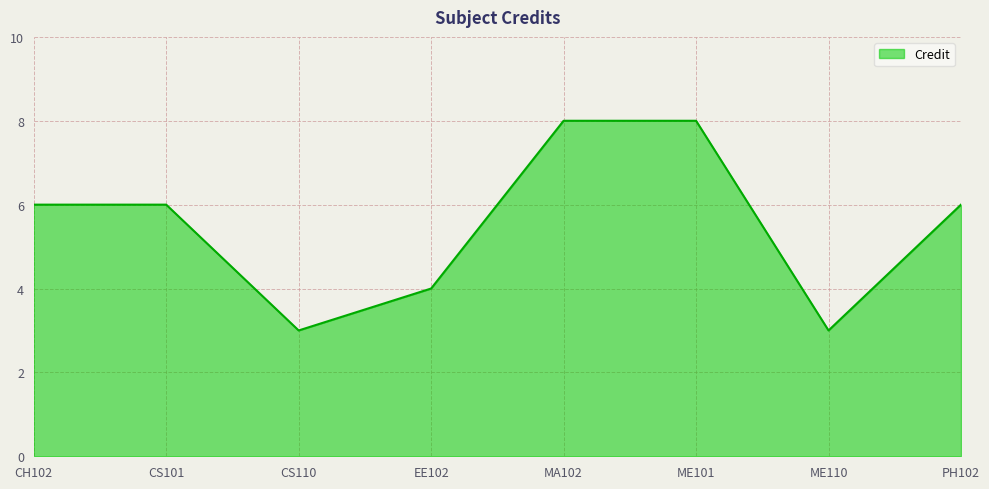

How many distinct data groups are displayed?

1